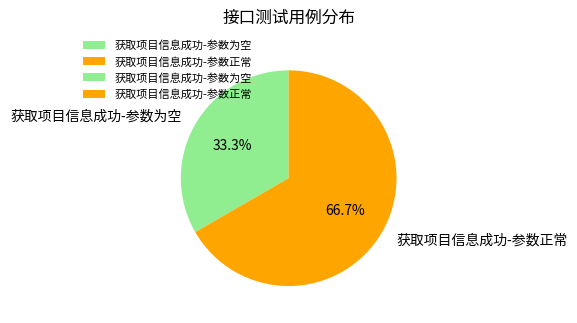

Is it true that 获取项目信息成功-参数正常 is 67% of the pie?

True